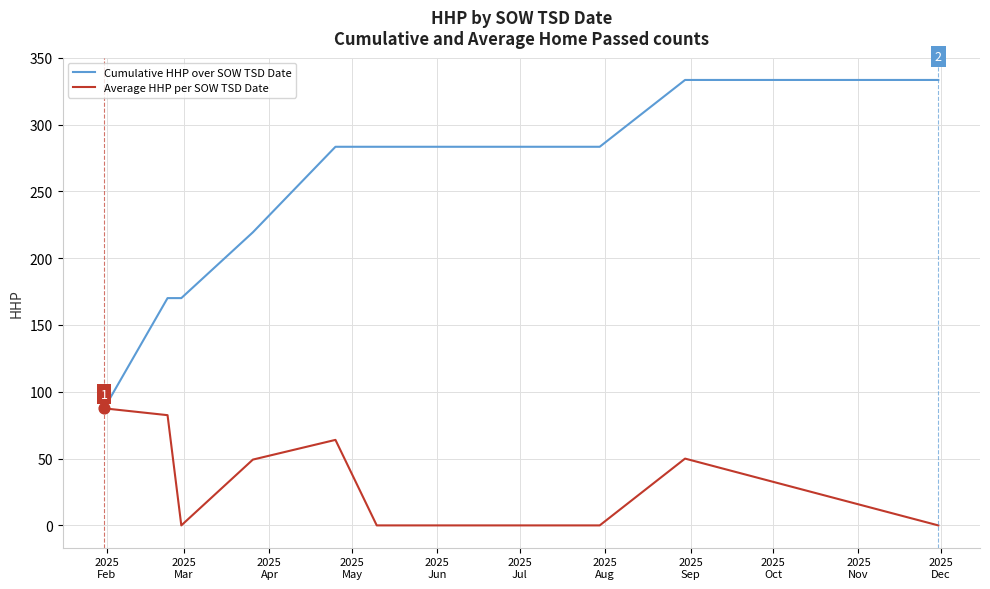

What are all the series names shown in the legend?

Cumulative HHP over SOW TSD Date, Average HHP per SOW TSD Date